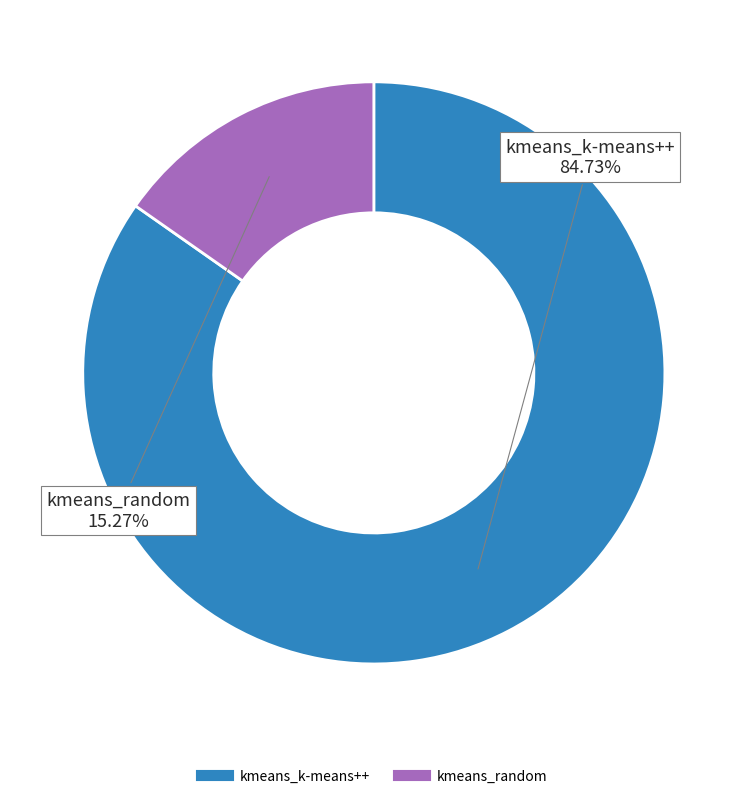

To the nearest percent, what is the combined percentage of kmeans_random and kmeans_k-means++?

100%